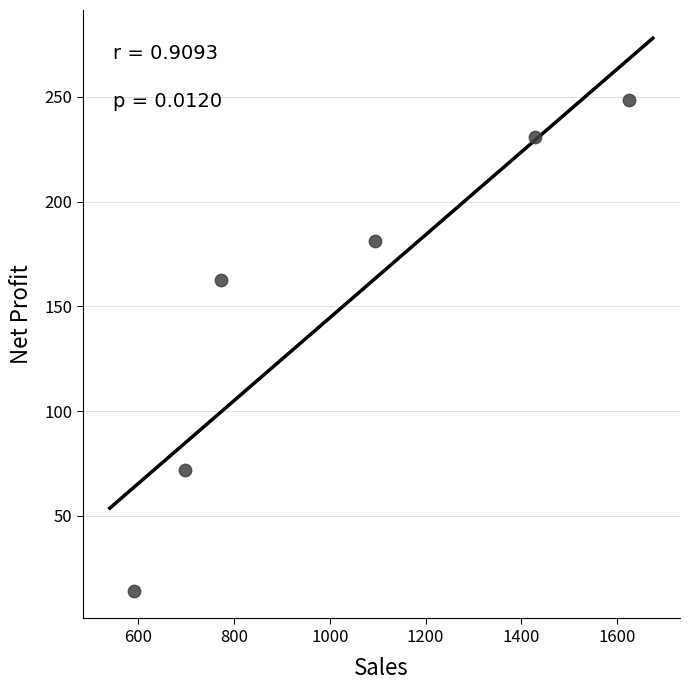

What is the average X value?

1034.9